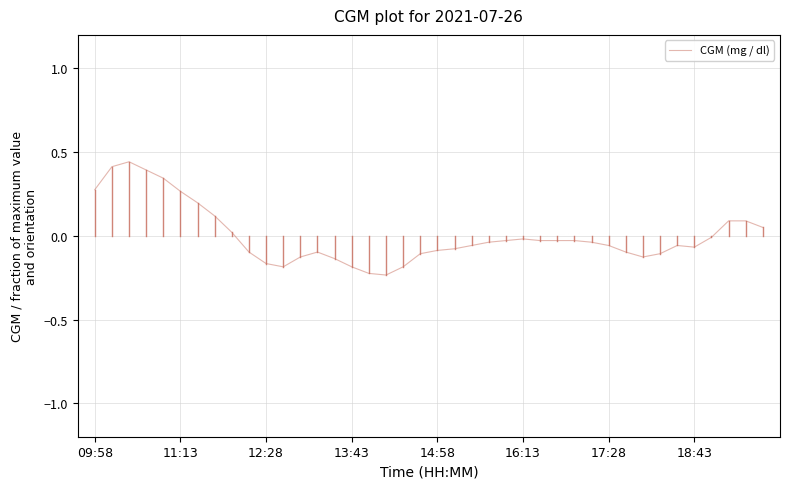

What is the difference between the maximum and minimum values?

0.7